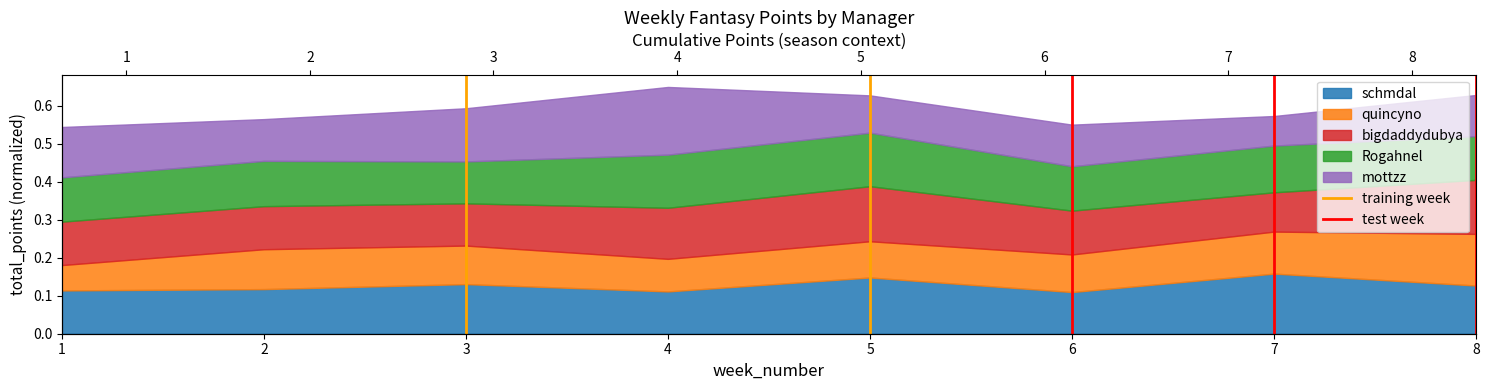

What is the difference between the maximum and minimum values in the training week series?

1